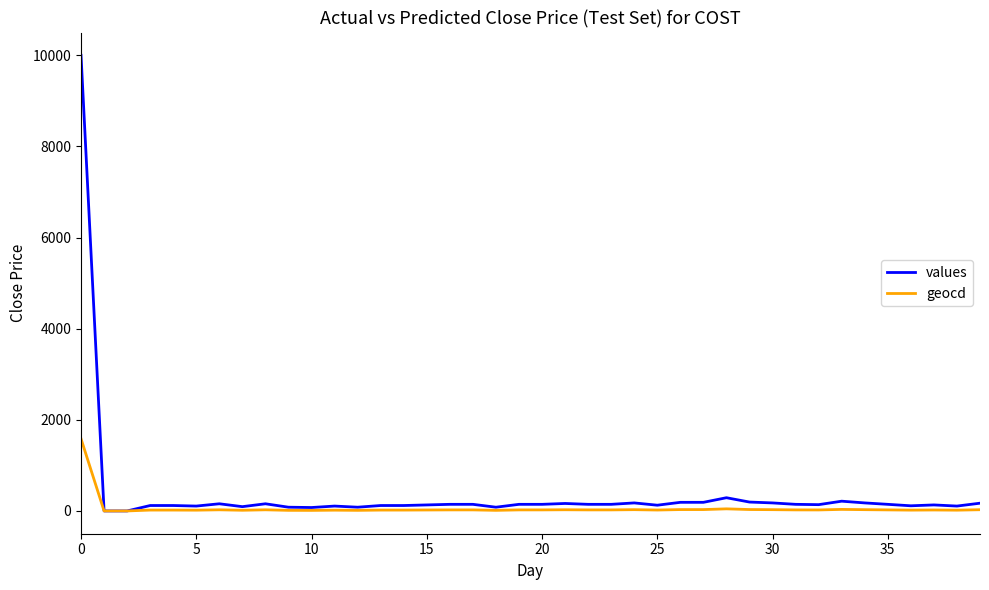

What is the greatest value displayed?

10000